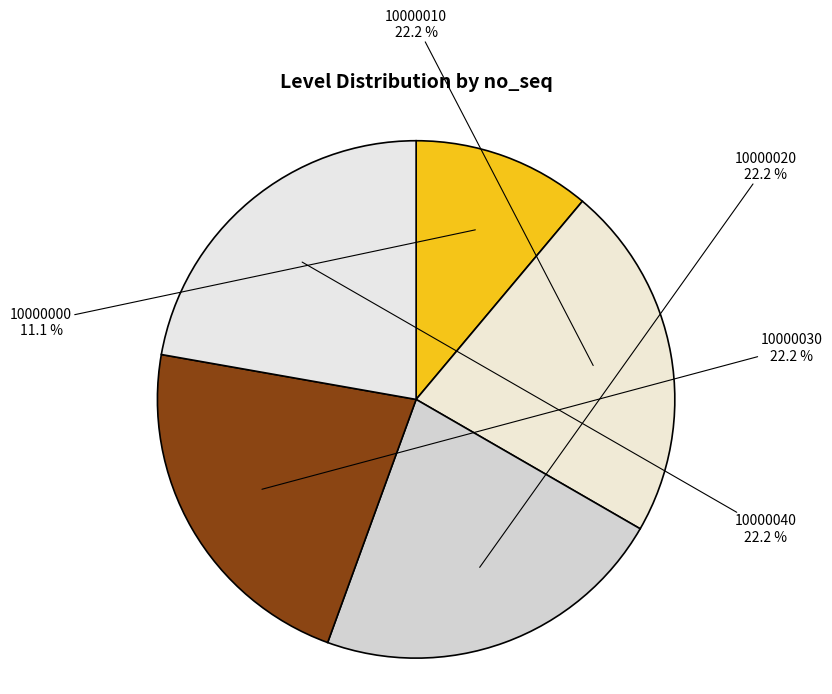

How many segments does this pie chart have?

5